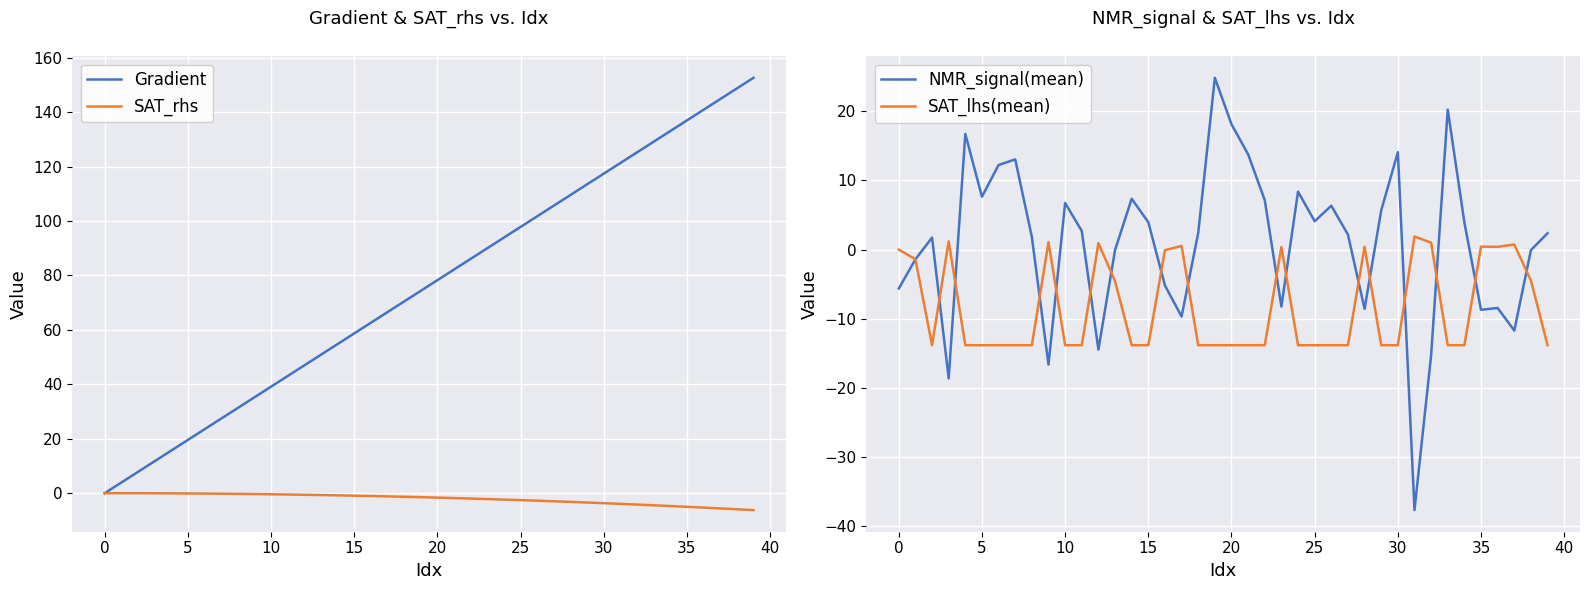

Where is SAT_rhs nearest to the value -3?

27